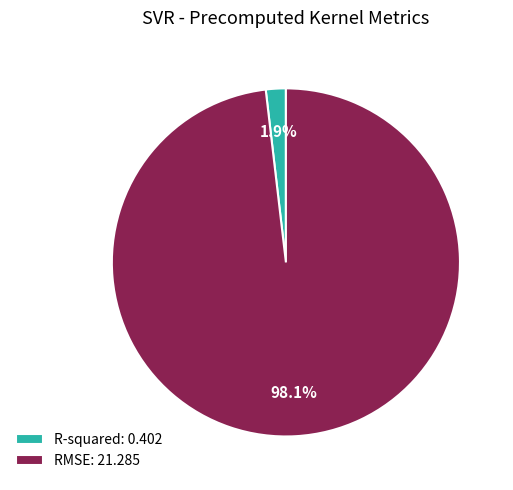

To the nearest percent, what is the average slice percentage?

50%